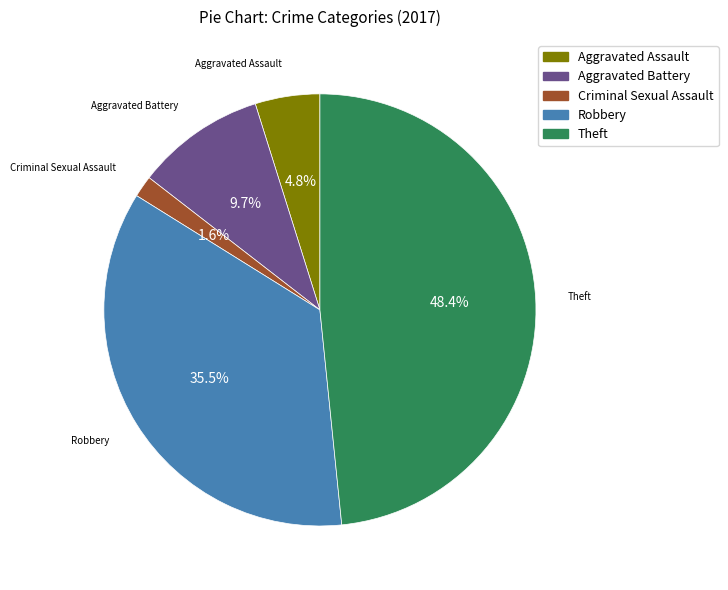

Does any single category account for the majority?

No